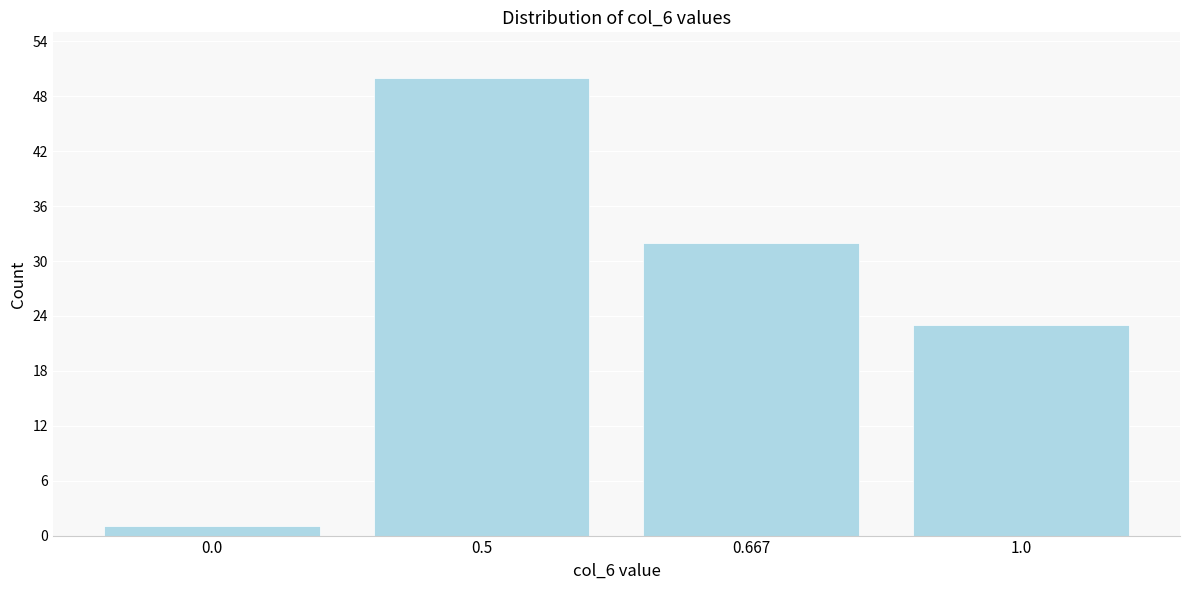

Reading right to left, list all the values displayed in this chart.

23	32	50	1